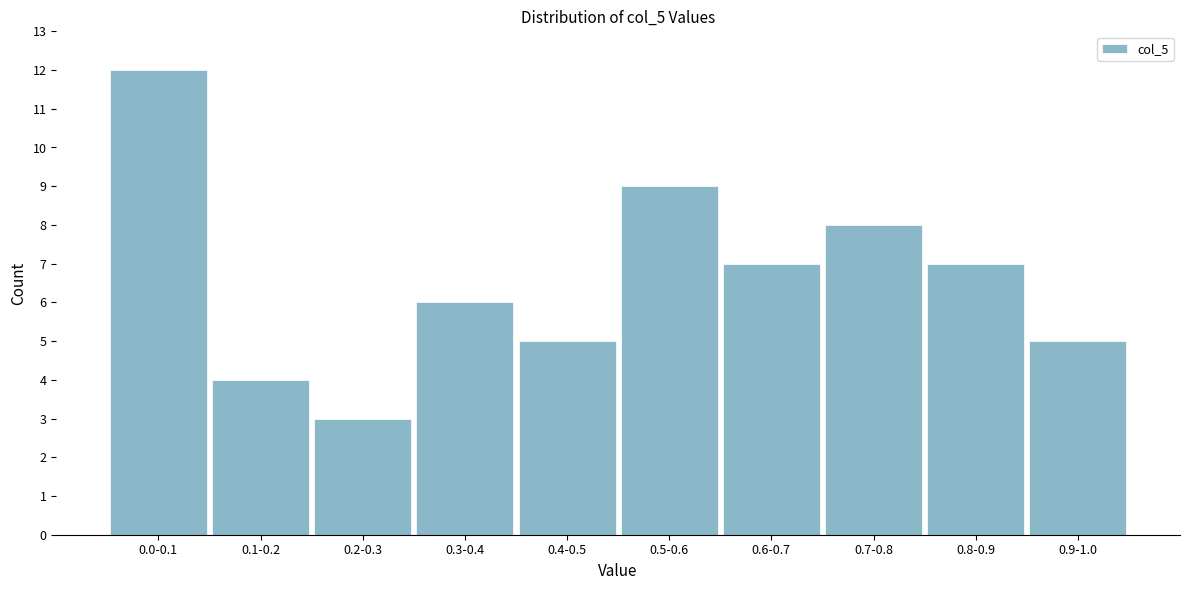

Reading left to right, transcribe all the data shown in this chart.

12	4	3	6	5	9	7	8	7	5